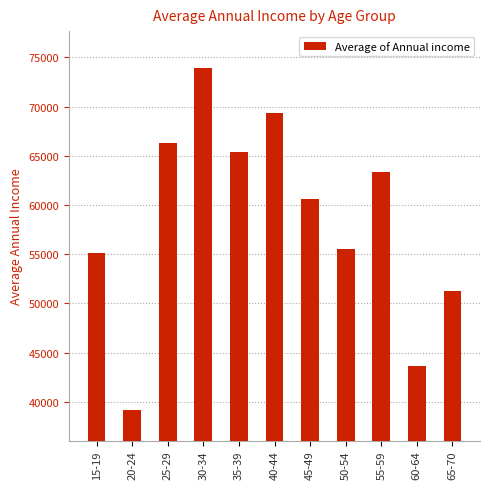

At which label does the data first exceed 60583?

25-29